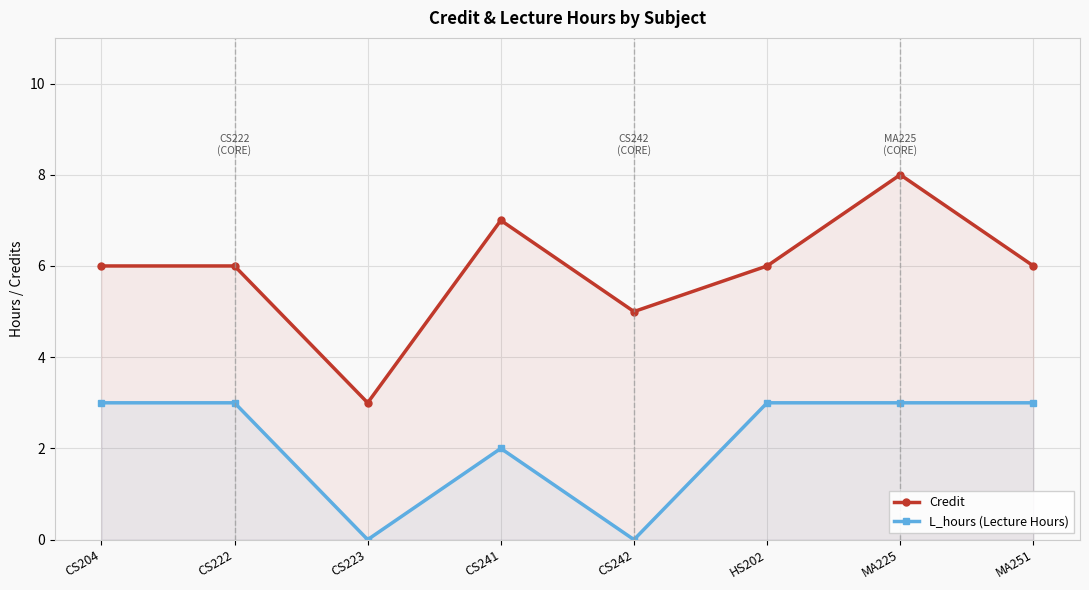

Rank the categories by L_hours (Lecture Hours) value from lowest to highest.

CS223, CS242, CS241, CS204, CS222, HS202, MA225, MA251